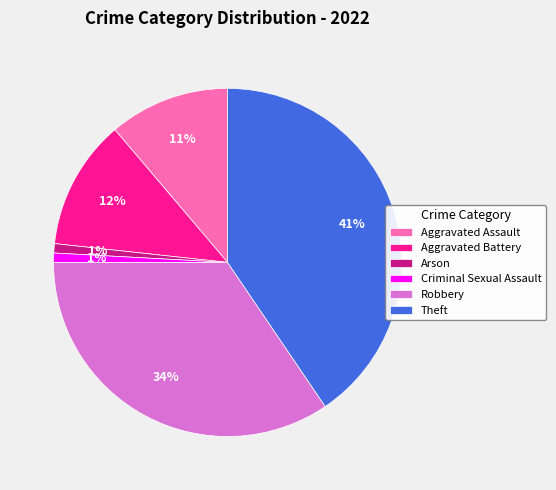

To the nearest percent, what percentage of the pie is Robbery?

34%